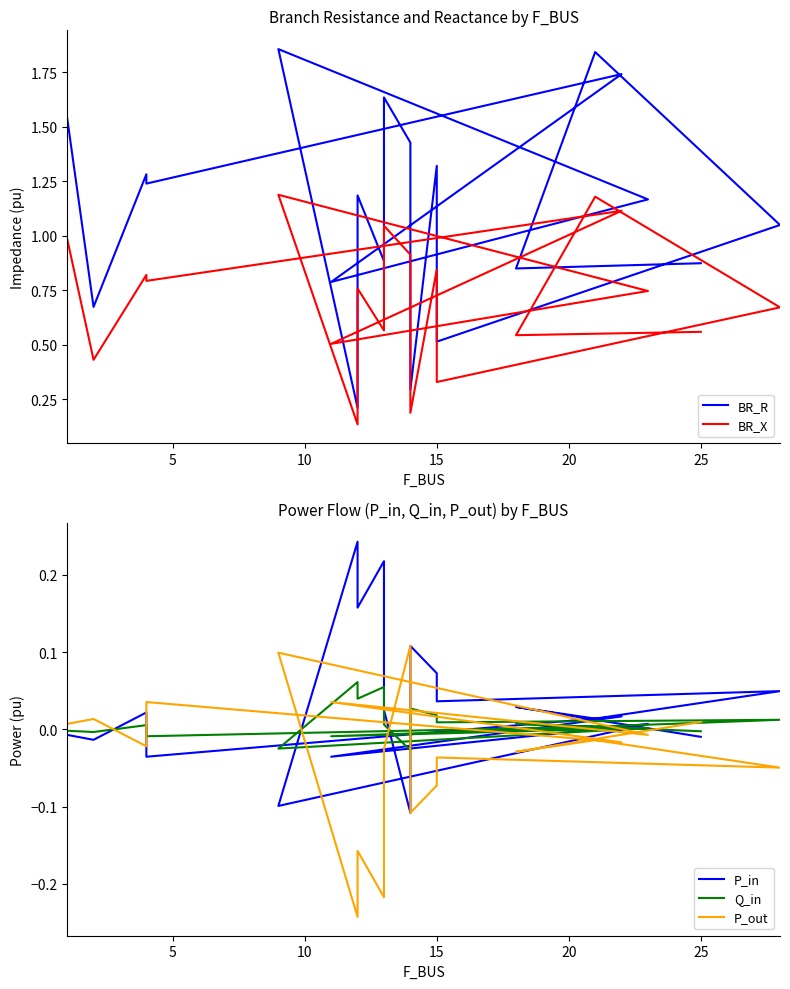

True or false: P_out and BR_X intersect in this chart.

False